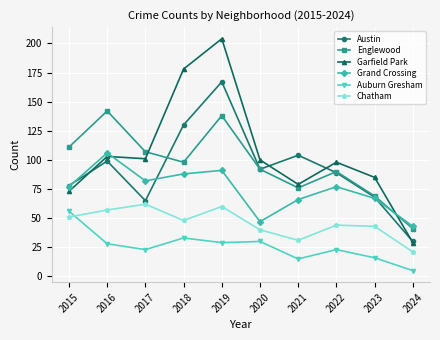

Read the Englewood value at 2016, to the nearest 50.

150